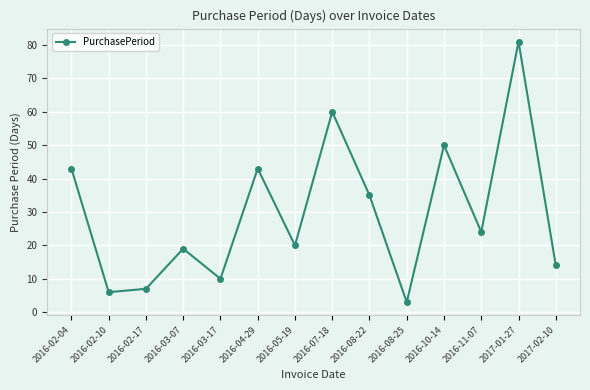

Is this an area chart (filled region under the line)?

No